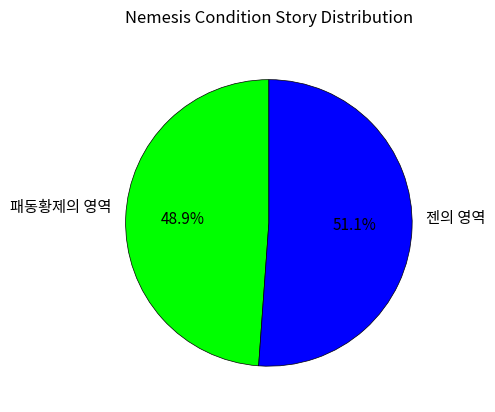

What portion of the pie excludes 젠의 영역?

48.9%